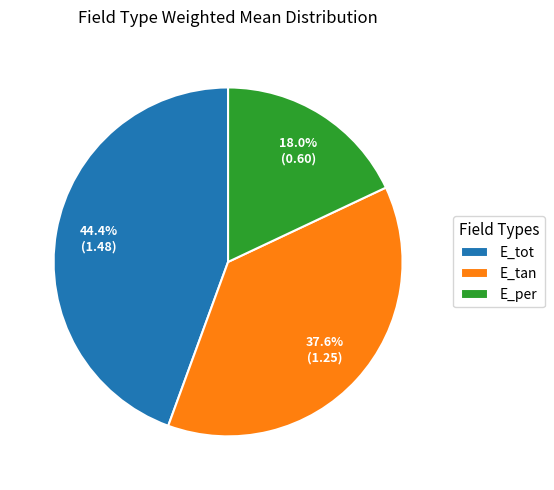

The E_tan slice represents 38% of the pie. True or false?

True